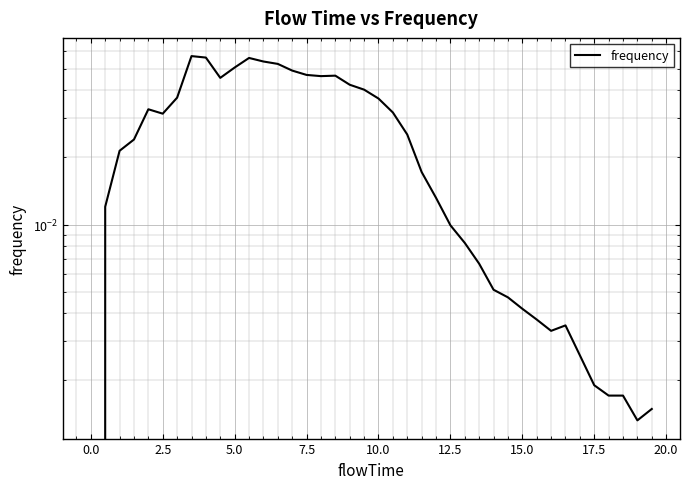

How many positive values are there?

39